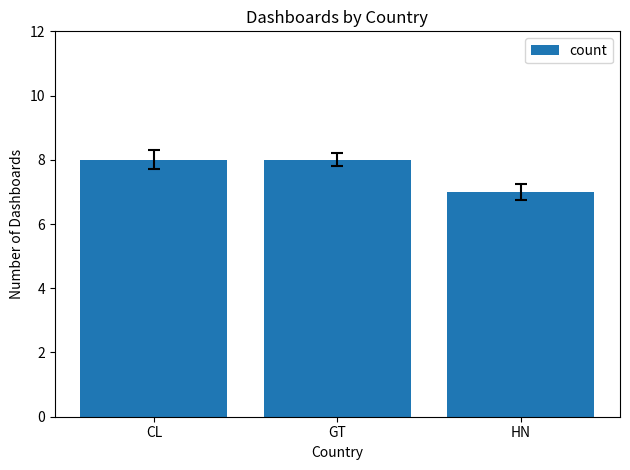

Are the bars grouped side by side (vs. stacked)?

No